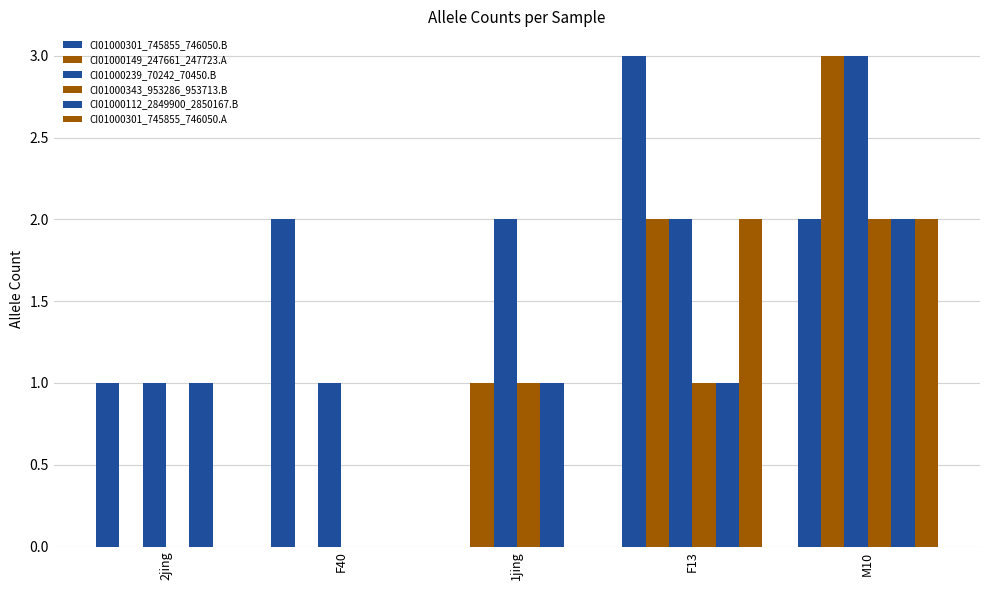

How many values in CI01000112_2849900_2850167.B are above zero?

4